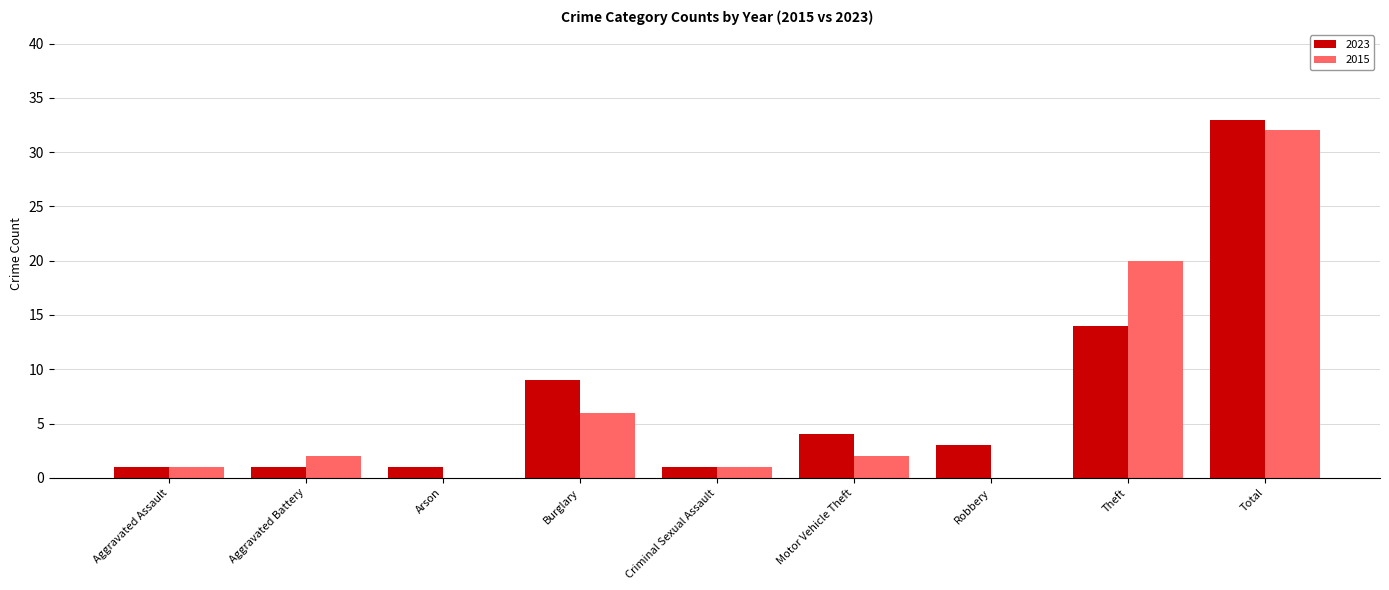

Which category has the highest value in the 2023 series?

Total